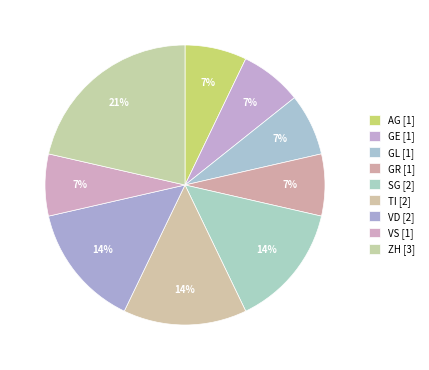

Is TI the majority of the pie?

No